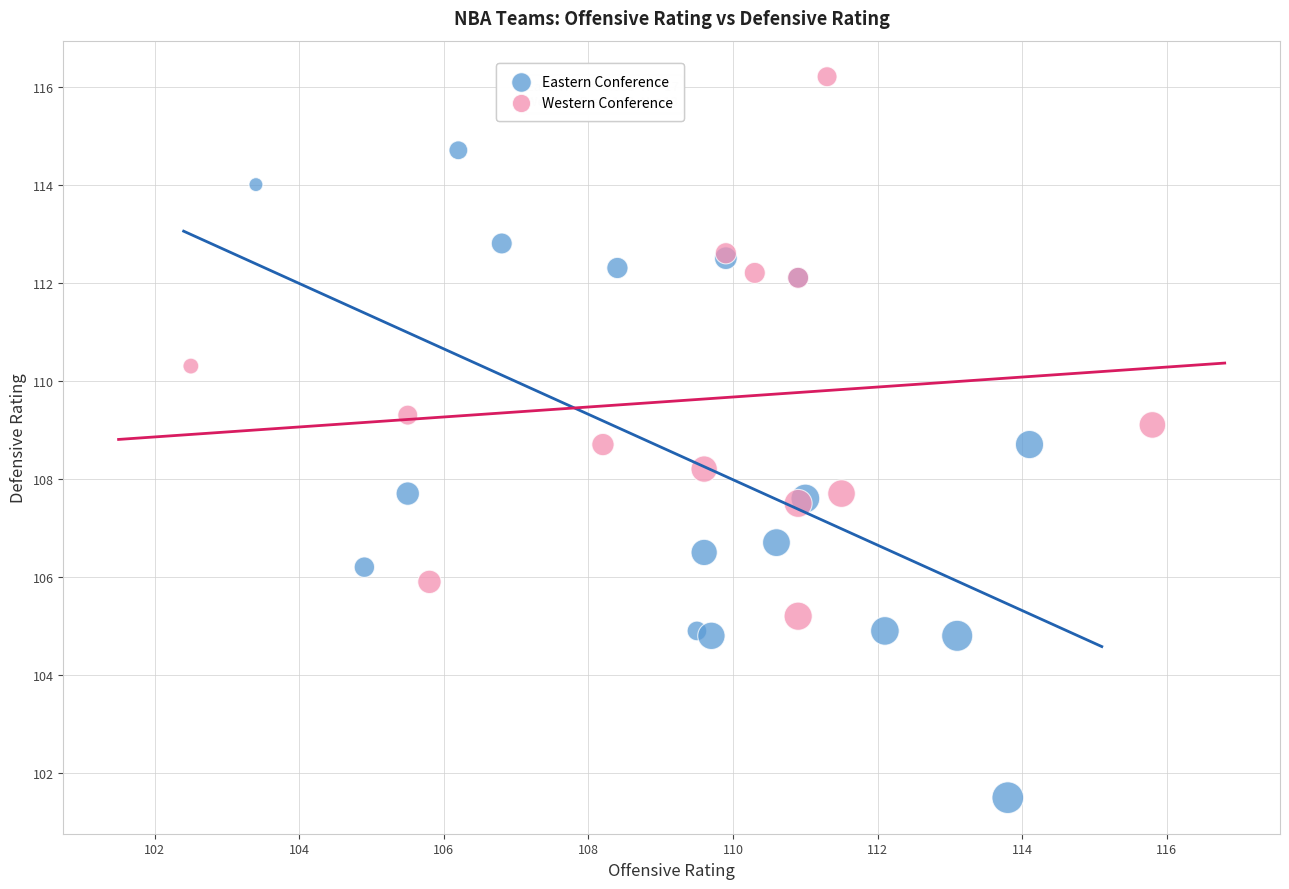

Which series reaches the minimum Y coordinate?

Eastern Conference